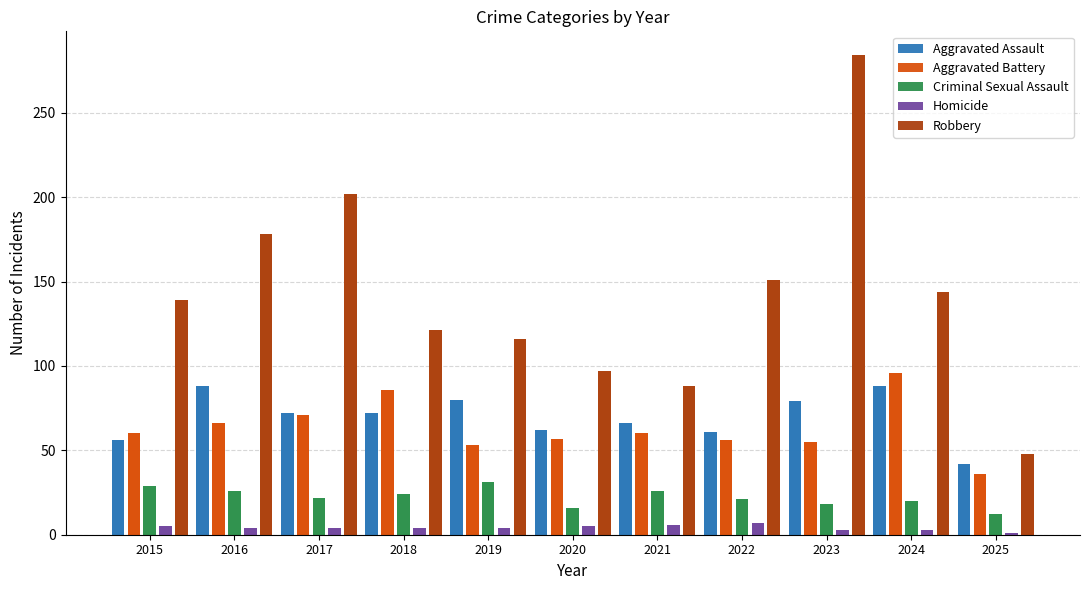

At which label does Homicide first exceed 4?

2015